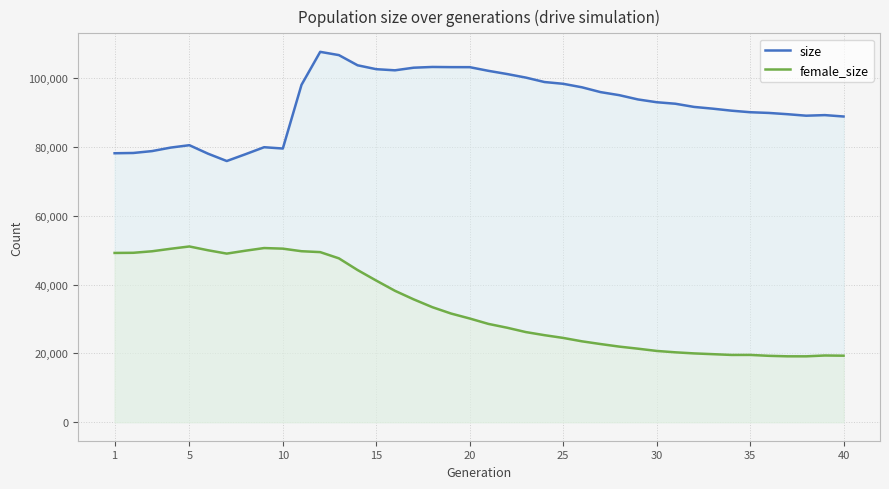

What is the maximum value shown in the chart?

107608